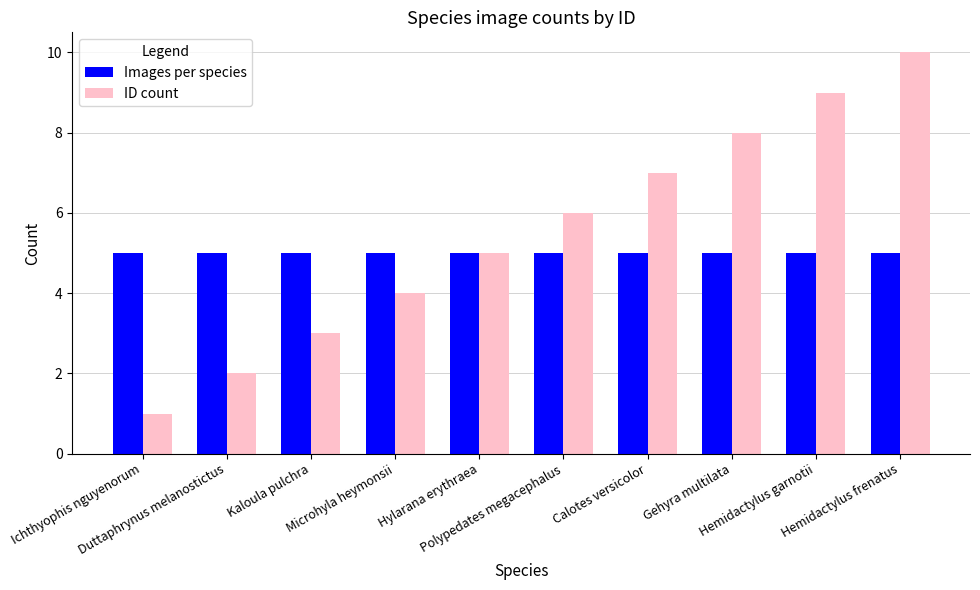

Is the value of ID count at Kaloula pulchra greater than the value of Images per species at Calotes versicolor?

No